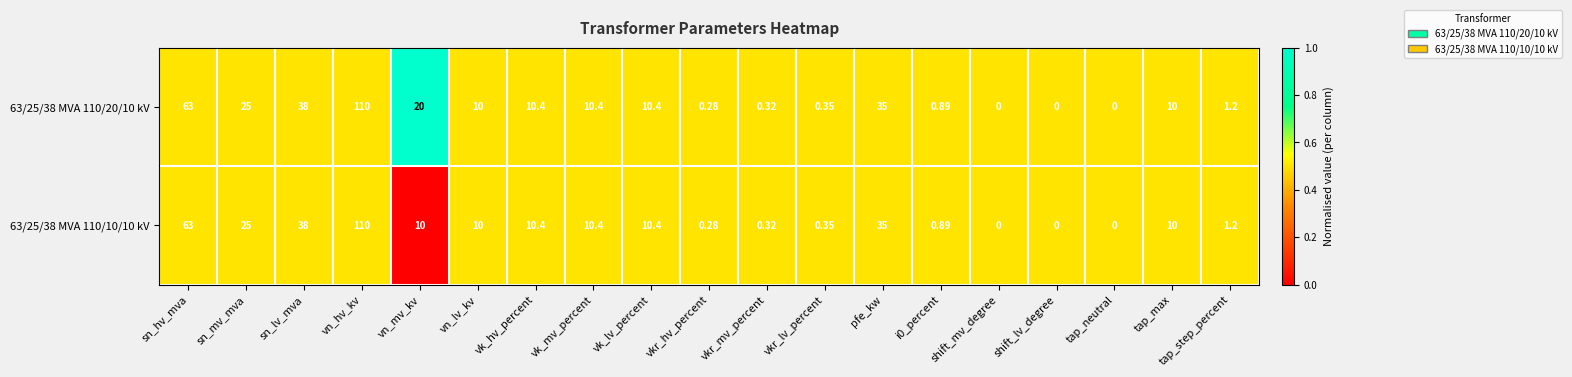

At which category does the chart reach its peak across all series?

vn_hv_kv